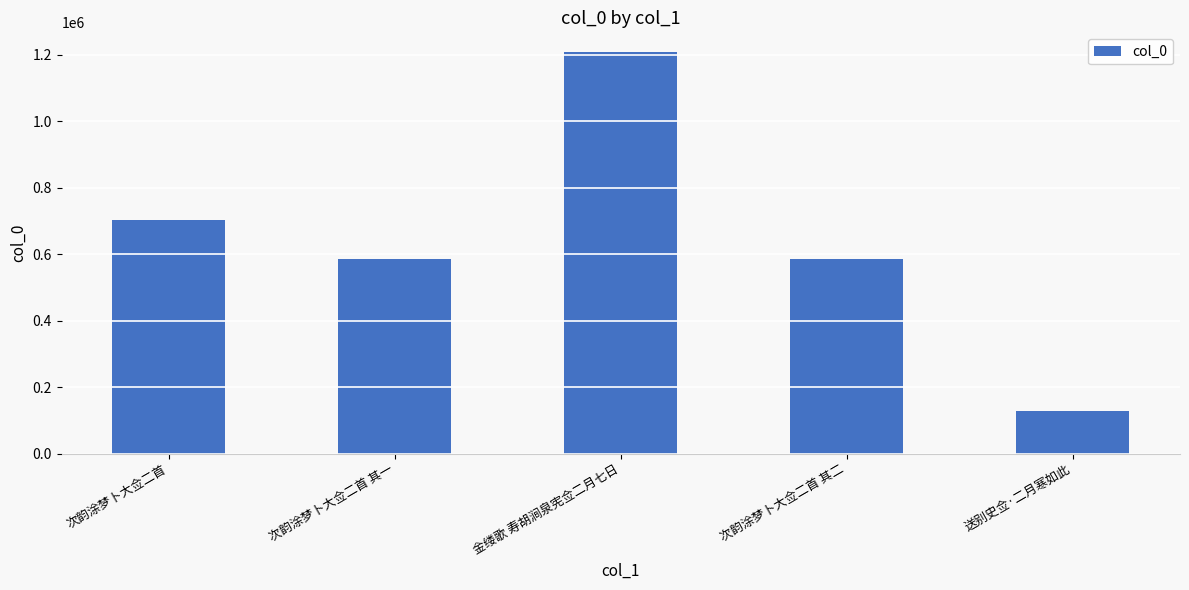

What is the label of the 2nd bar from the right?

次韵涂梦卜大佥二首 其二